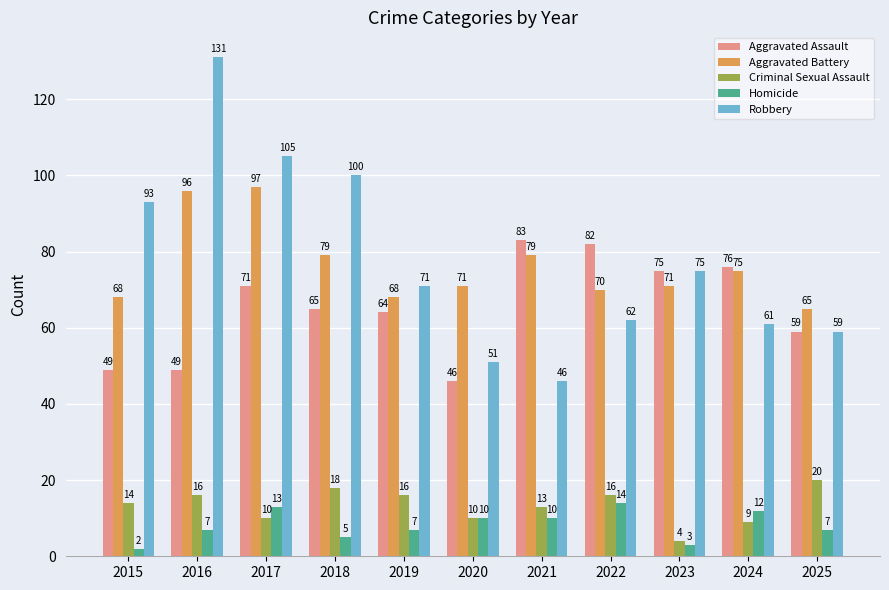

Reading left to right, transcribe all the data shown in this chart.

Aggravated Assault: 49	49	71	65	64	46	83	82	75	76	59
Aggravated Battery: 68	96	97	79	68	71	79	70	71	75	65
Criminal Sexual Assault: 14	16	10	18	16	10	13	16	4	9	20
Homicide: 2	7	13	5	7	10	10	14	3	12	7
Robbery: 93	131	105	100	71	51	46	62	75	61	59